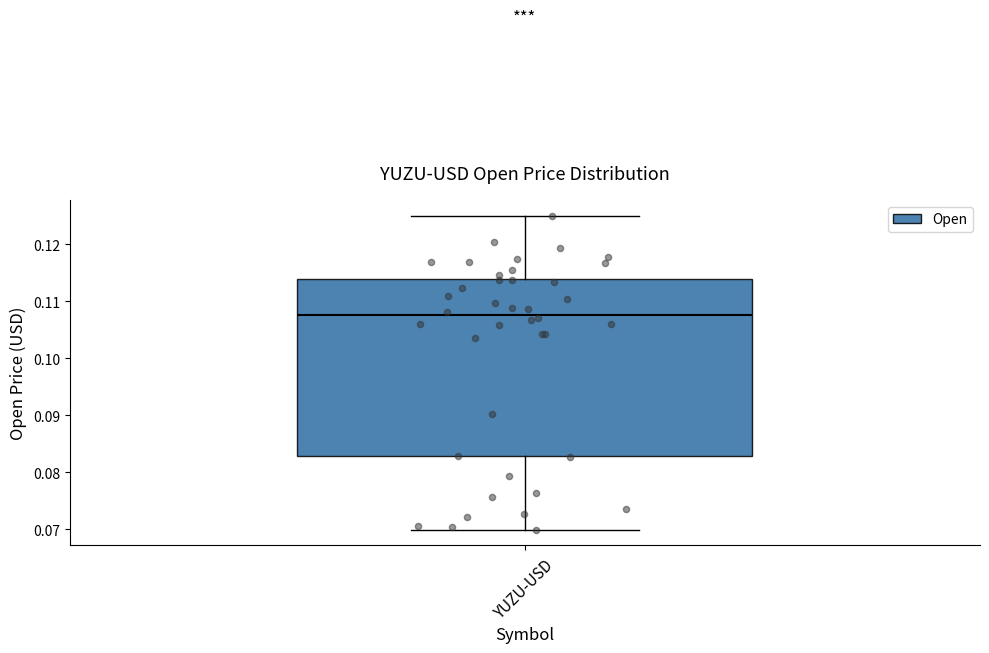

Transcribe this box plot: give where the median line is, the range the box spans, and where the two whiskers end, as read against the y-axis. The values are not printed on the chart, so give them approximately, as read against the axis.

median 0.108, box 0.083 to 0.114, whiskers 0.070 to 0.125